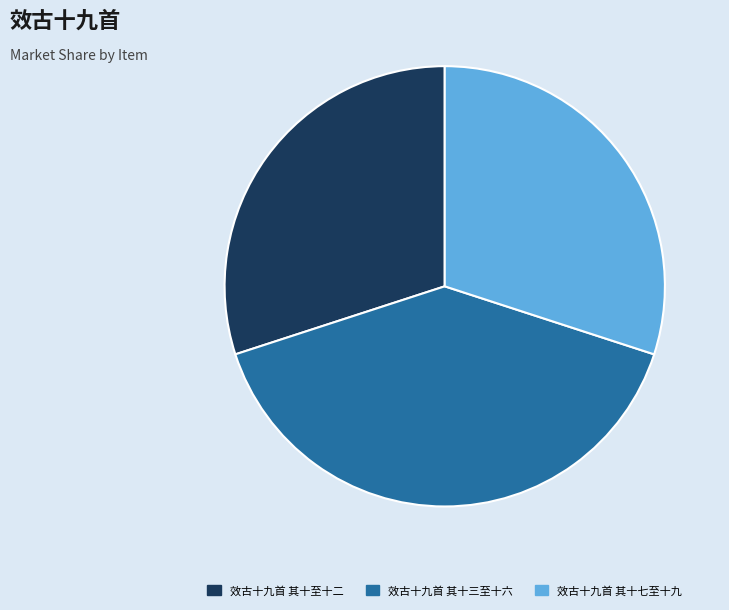

Which category has the biggest portion of the pie?

效古十九首 其十三至十六